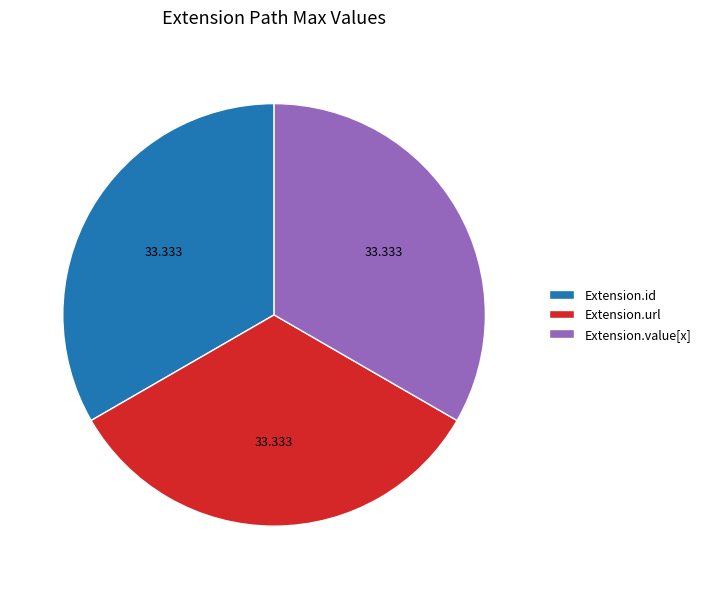

Does Extension.id account for over 50% of the chart?

No